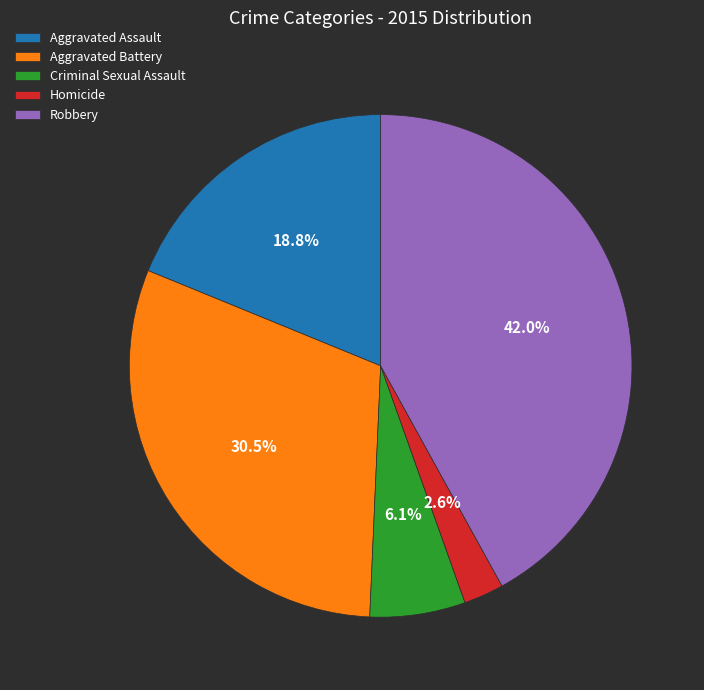

To the nearest percent, what percentage of the pie is Aggravated Assault?

19%